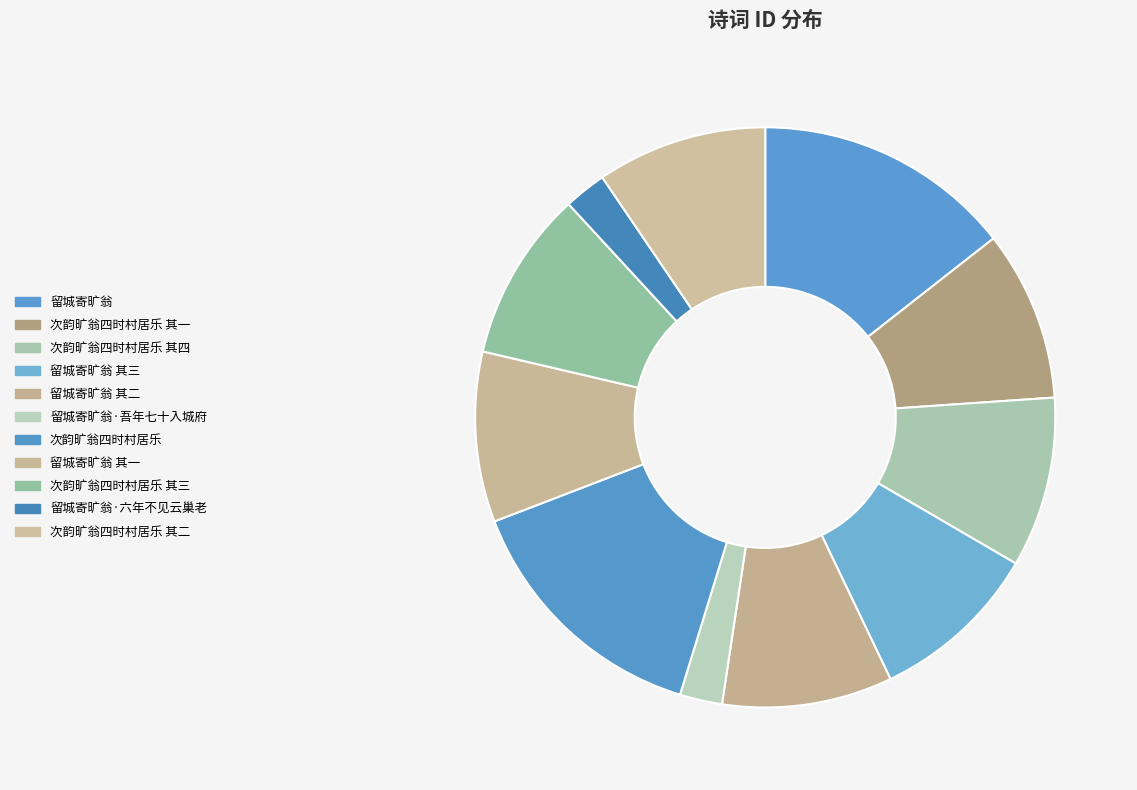

How many slices are in this pie chart?

11